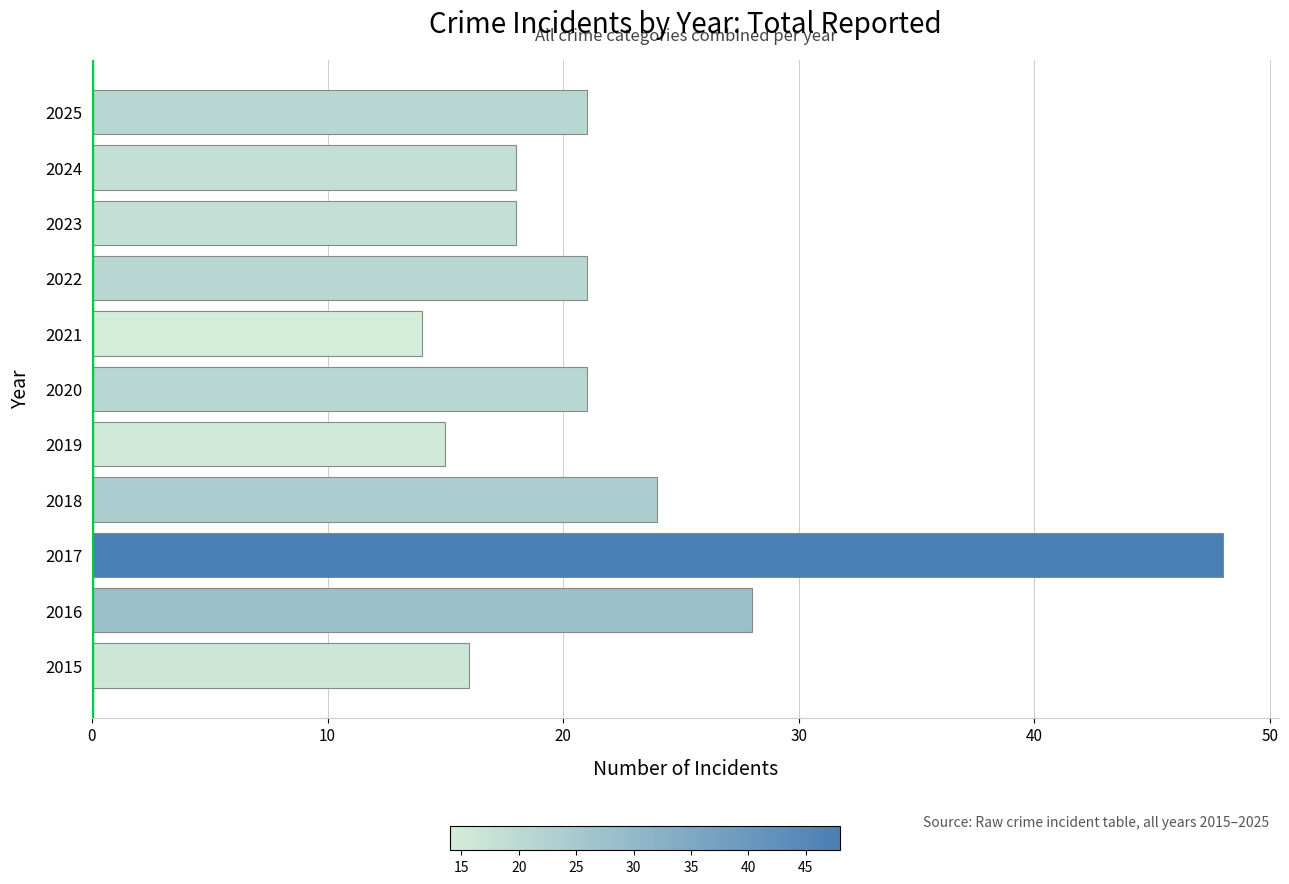

At which category does the chart reach its peak across all series?

2017